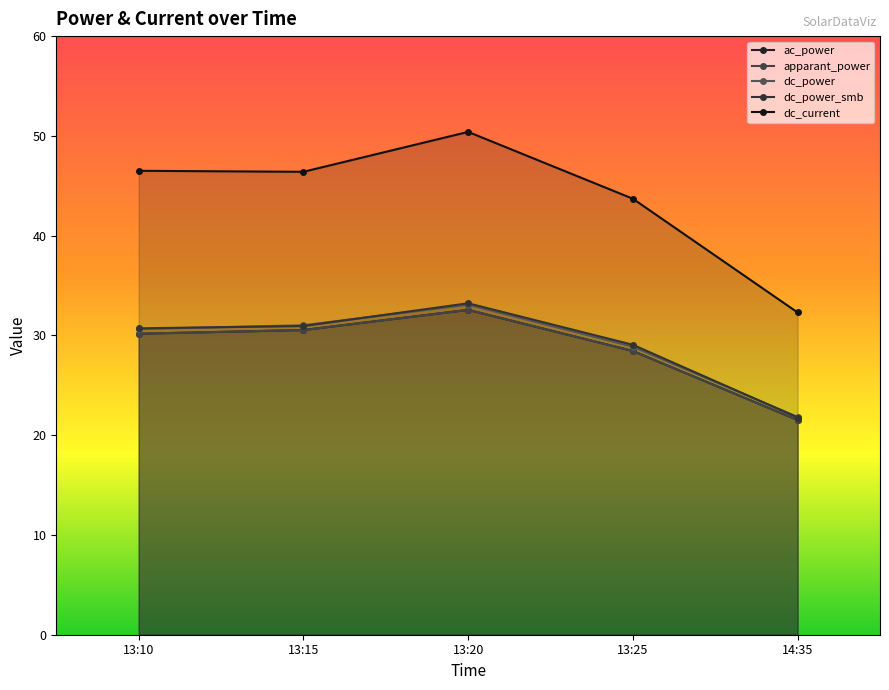

Does the chart have visible grid lines?

No